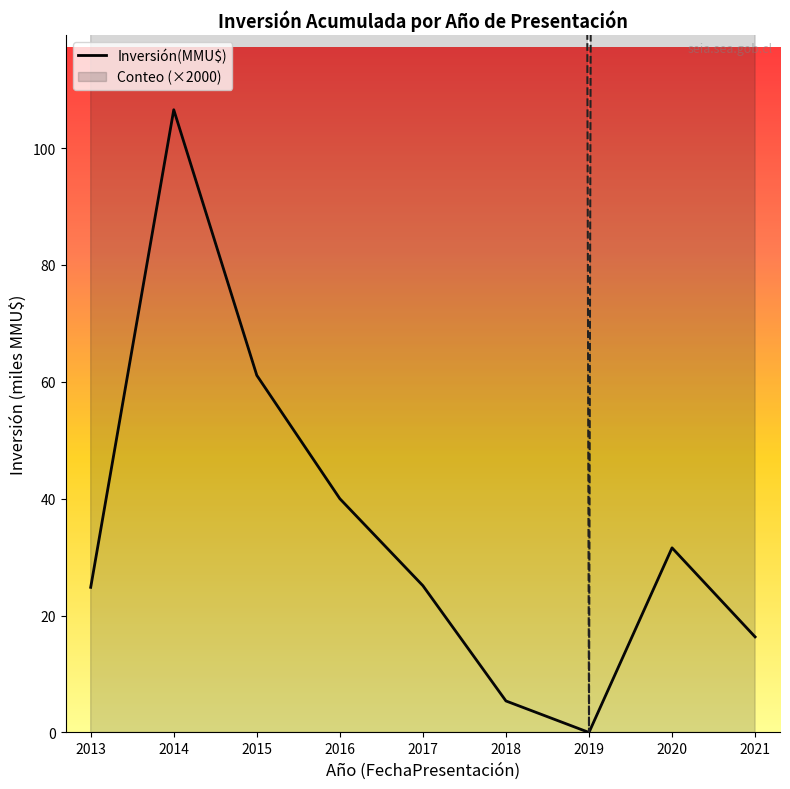

What is the maximum value shown in the chart?

106.6